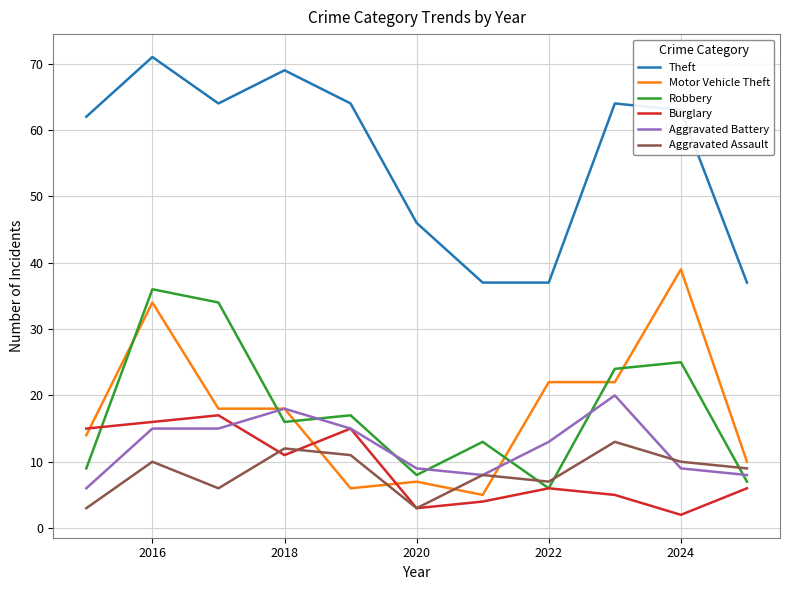

True or false: Robbery and Aggravated Battery cross at least once.

True